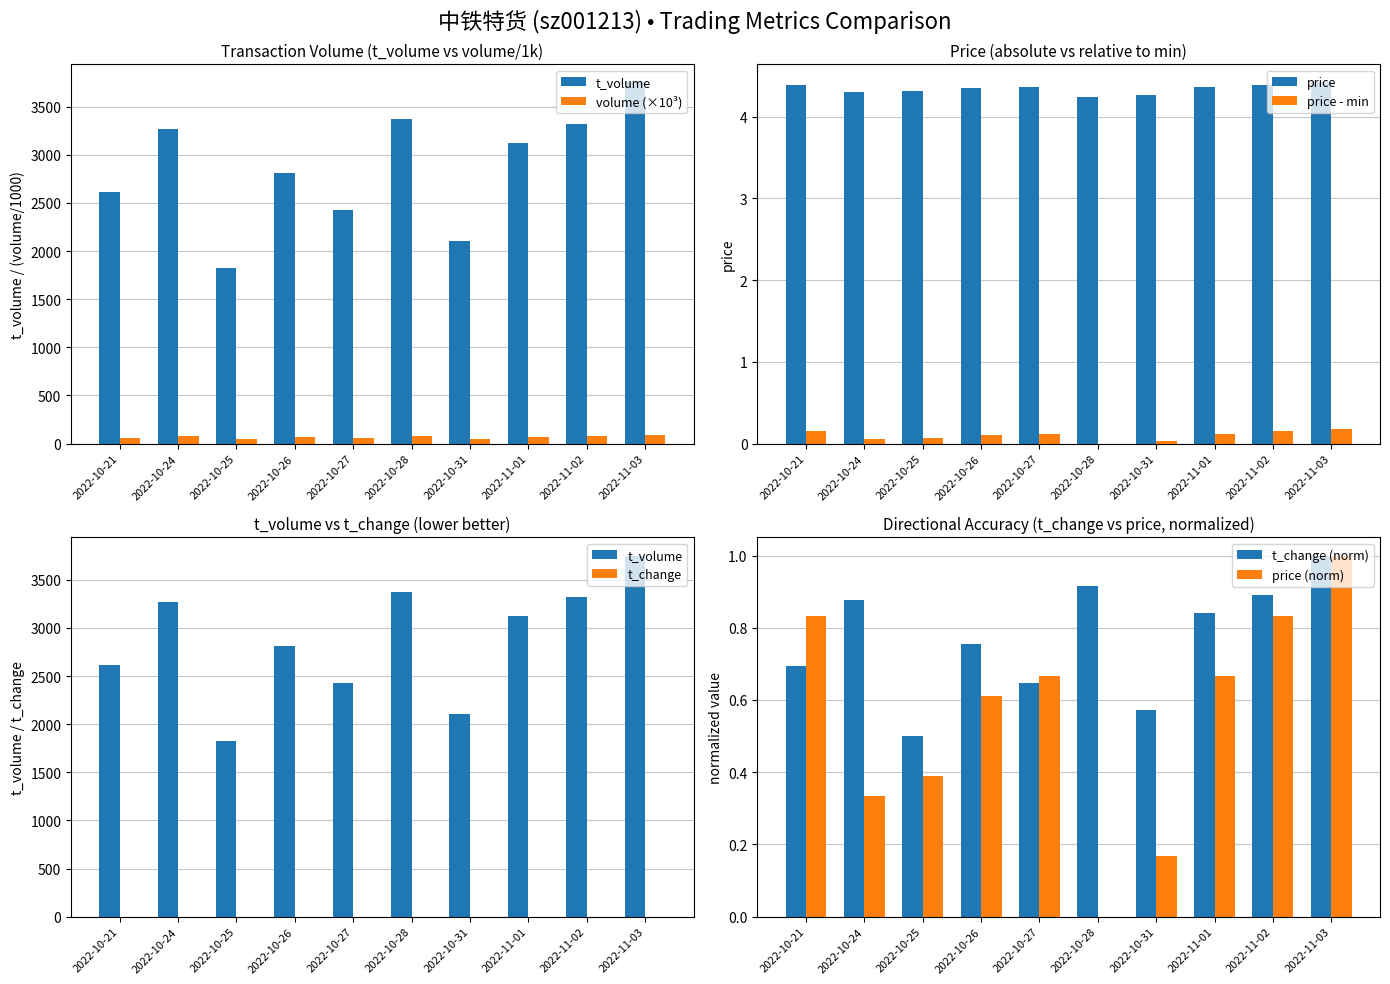

What is the difference between the maximum and minimum values in the t_volume series?

1925.0